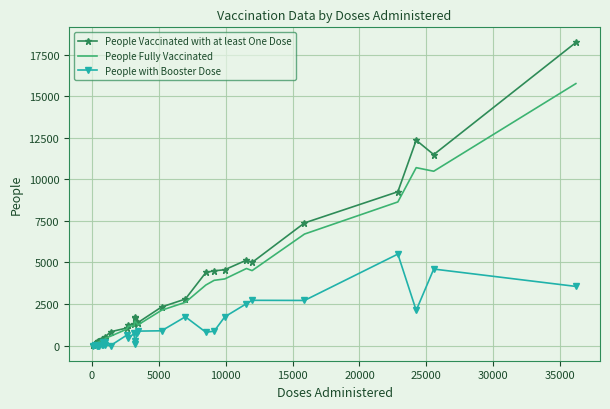

Which series has the widest spread of values?

People Vaccinated with at least One Dose